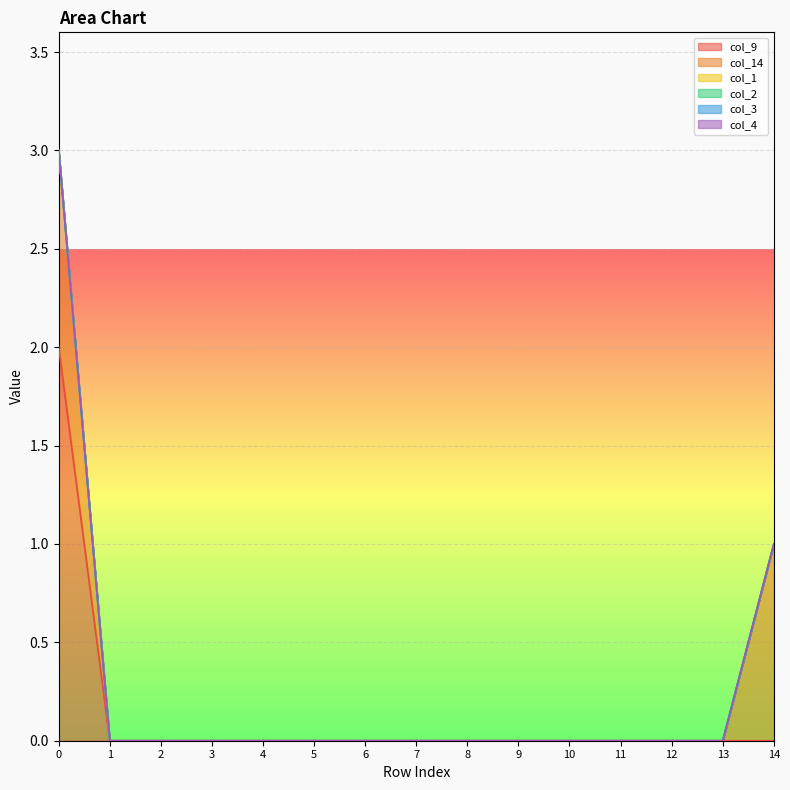

What is the highest value of the col_9 series?

2